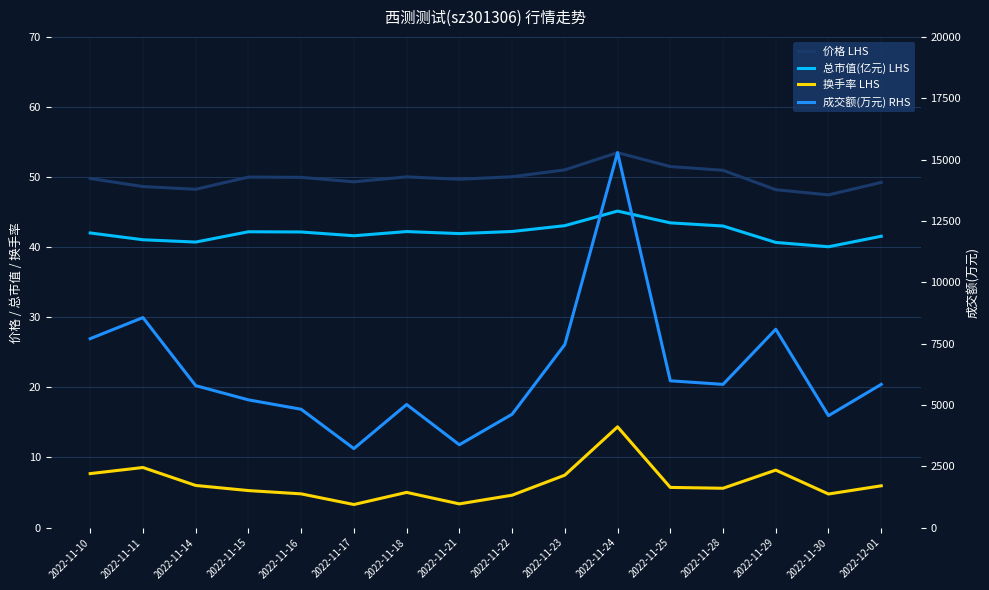

List the series in order of their peak value, highest first.

成交额(万元) RHS, 价格 LHS, 总市值(亿元) LHS, 换手率 LHS